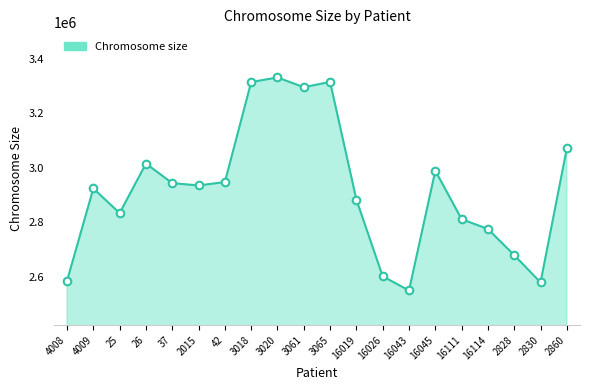

Between 37 and 2828, which is larger?

37